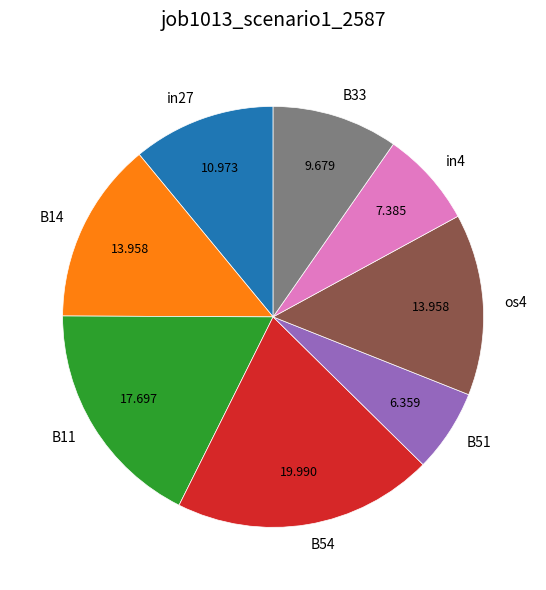

Between B33 and in4, which is larger?

B33